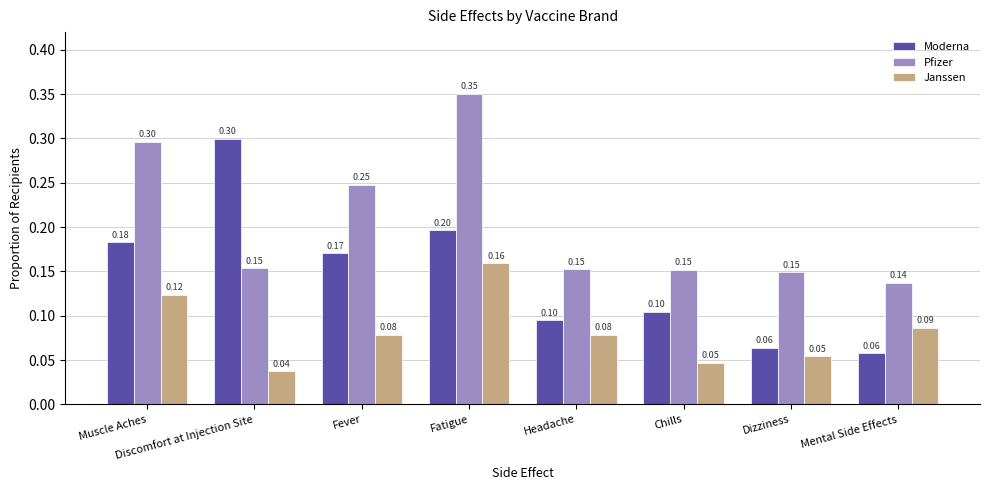

What is the sum of all Pfizer values?

1.6